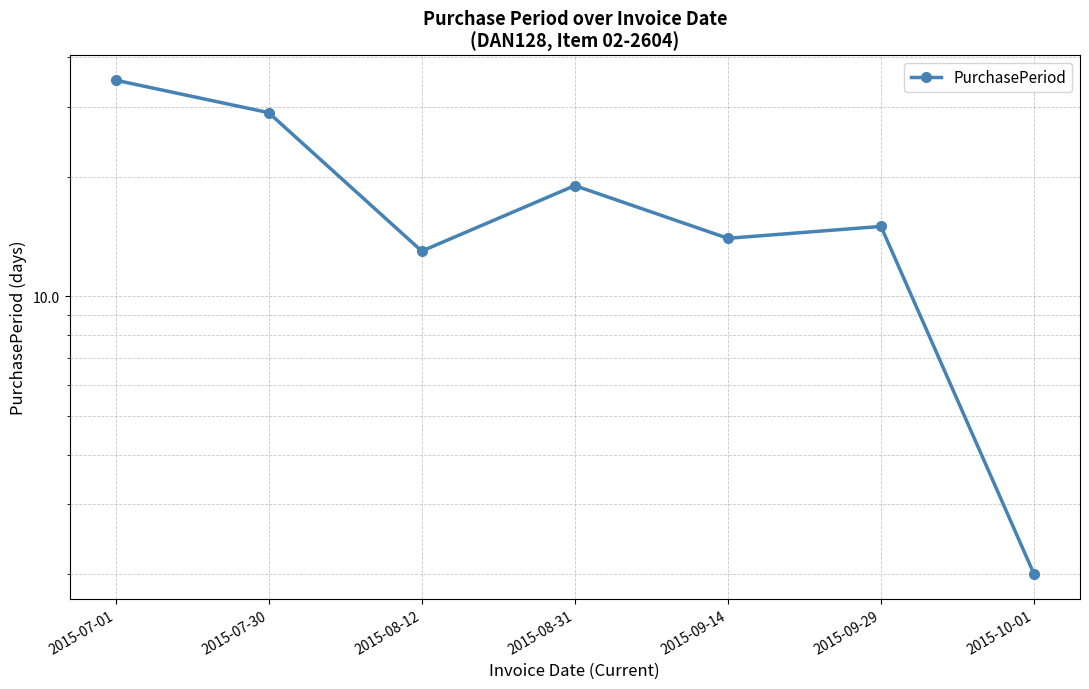

Count the number of values greater than 15.

3